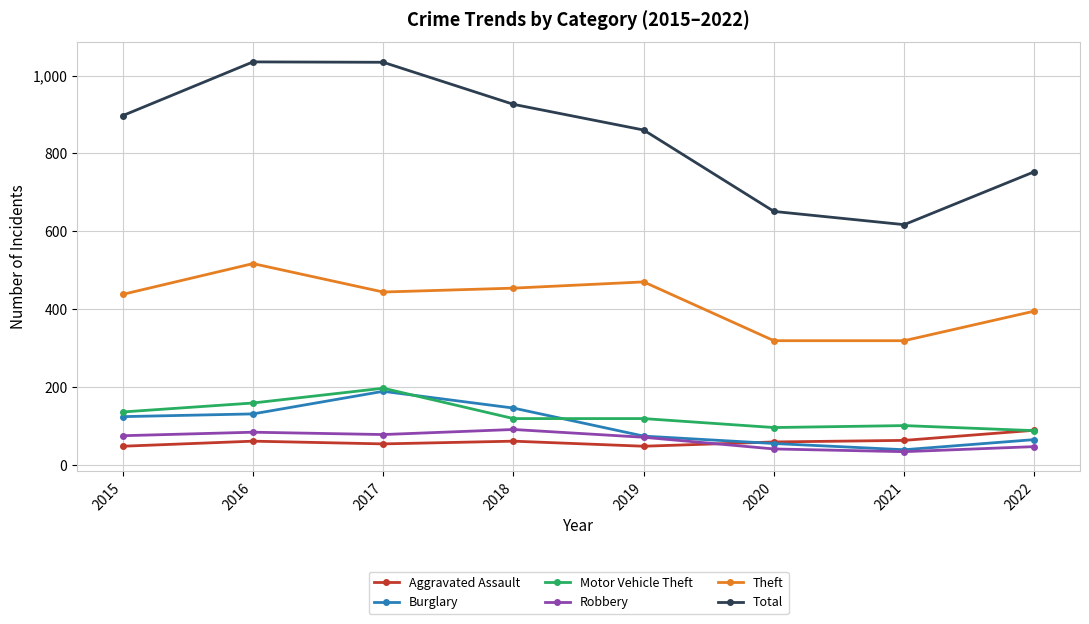

Where is the first local maximum for Motor Vehicle Theft?

2017